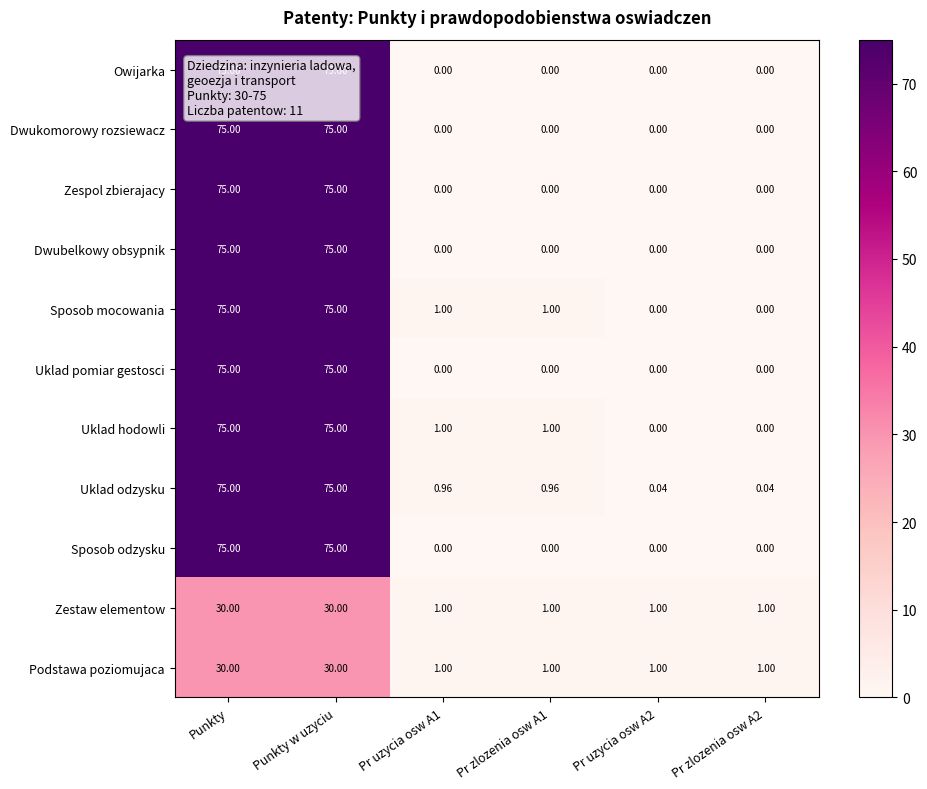

How many data points does each series have?

6